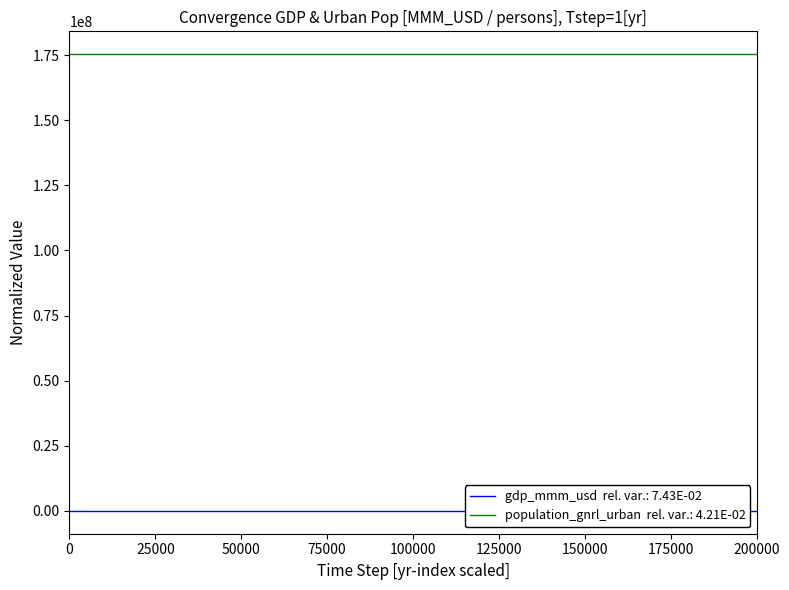

What is the greatest value displayed?

175375567.5